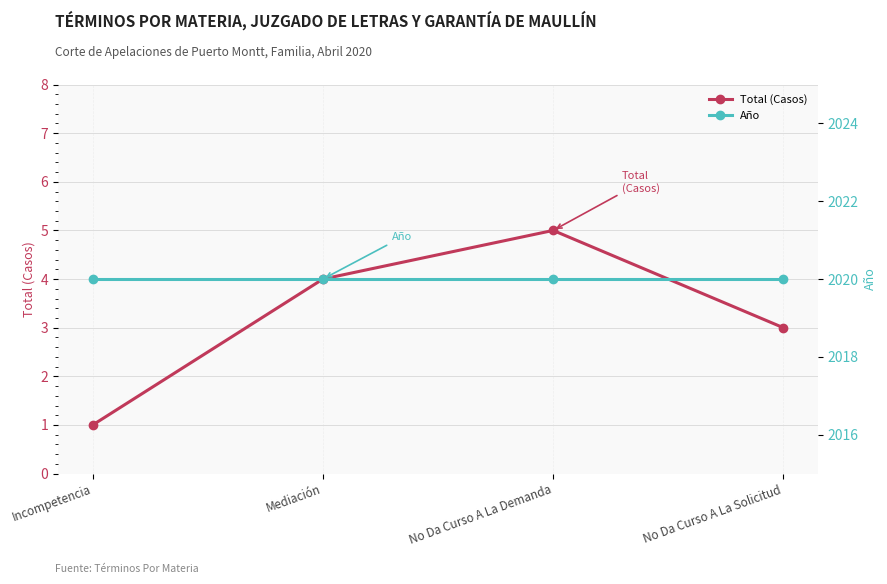

How many distinct data groups are displayed?

2